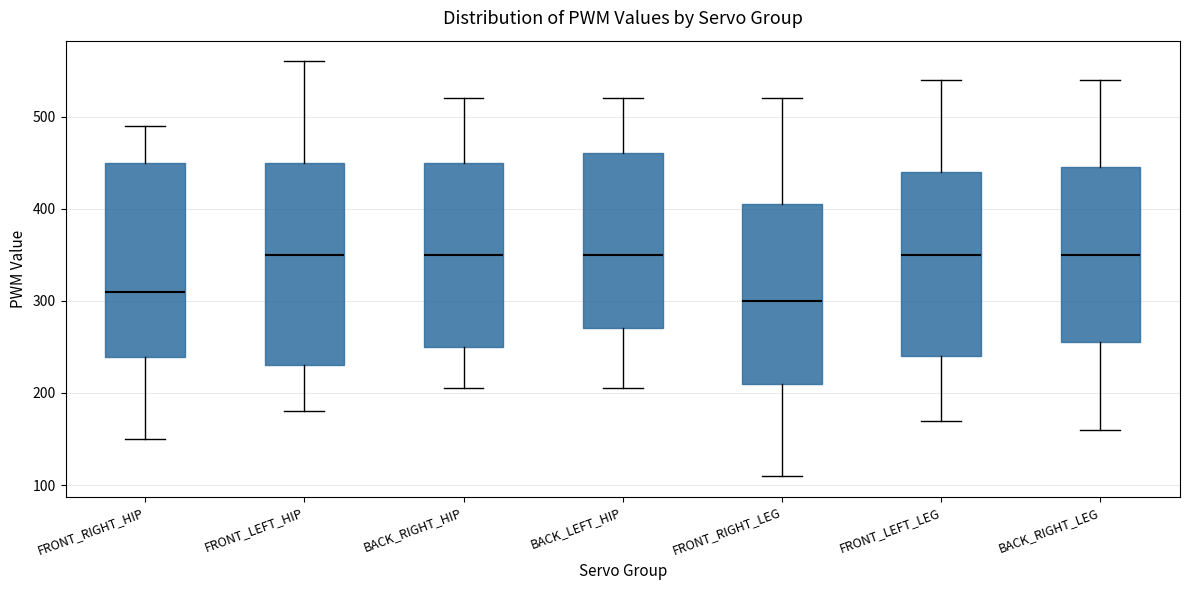

Where does the upper whisker of the box for FRONT_RIGHT_HIP end on the y-axis? The values are not printed on the chart, so give them approximately, as read against the axis.

490